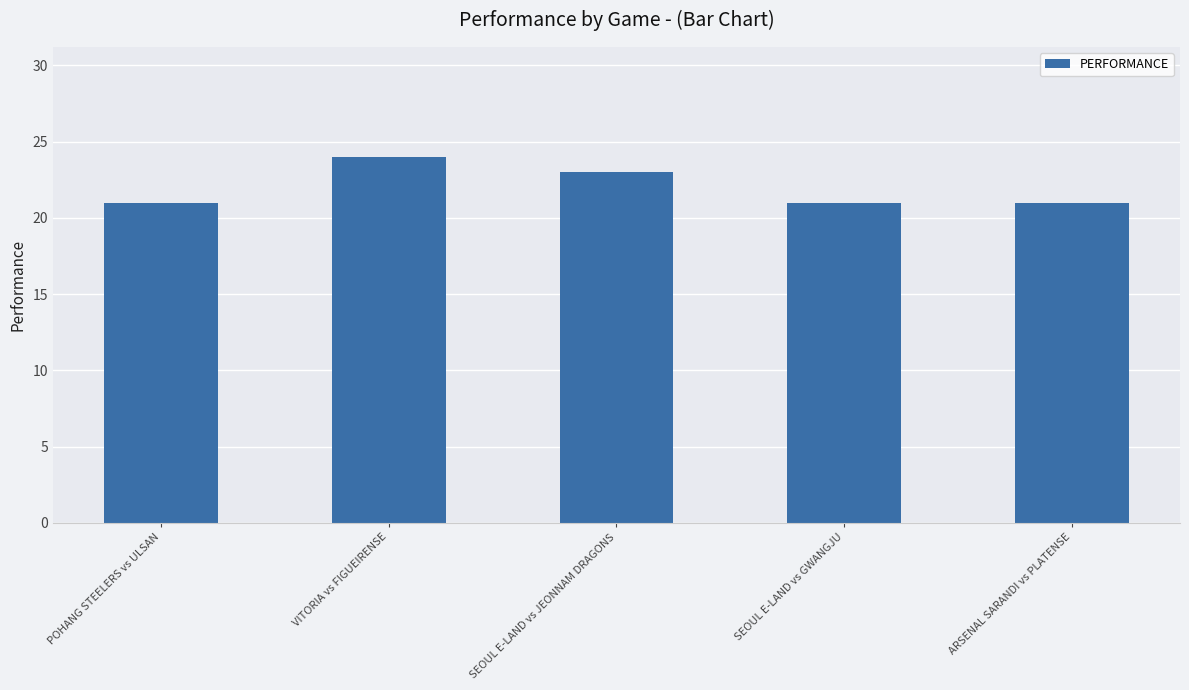

The chart shows a value of 8 at SEOUL E-LAND vs GWANGJU. True or false?

False